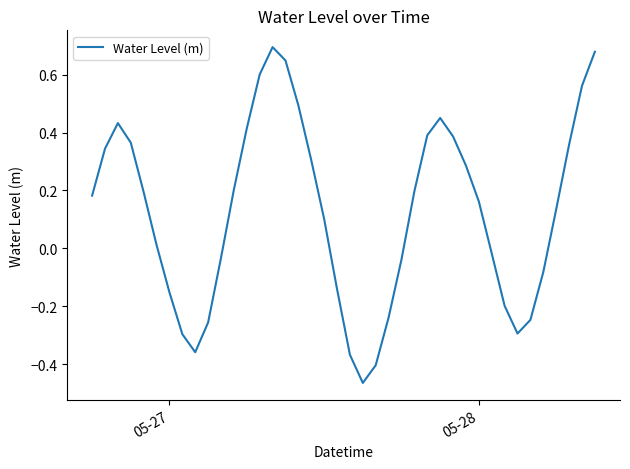

What is the difference between the maximum and minimum values?

1.2